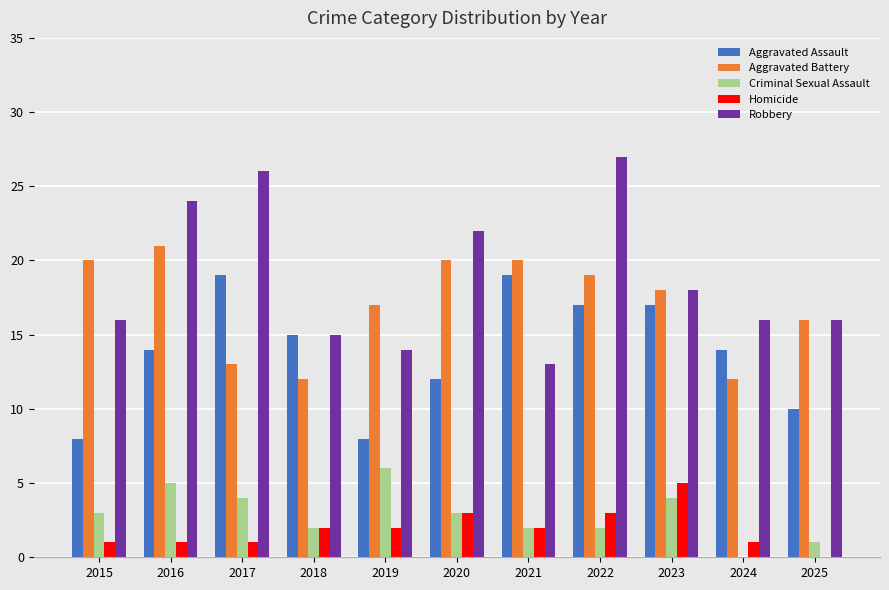

Read the Criminal Sexual Assault value at 2015.

3